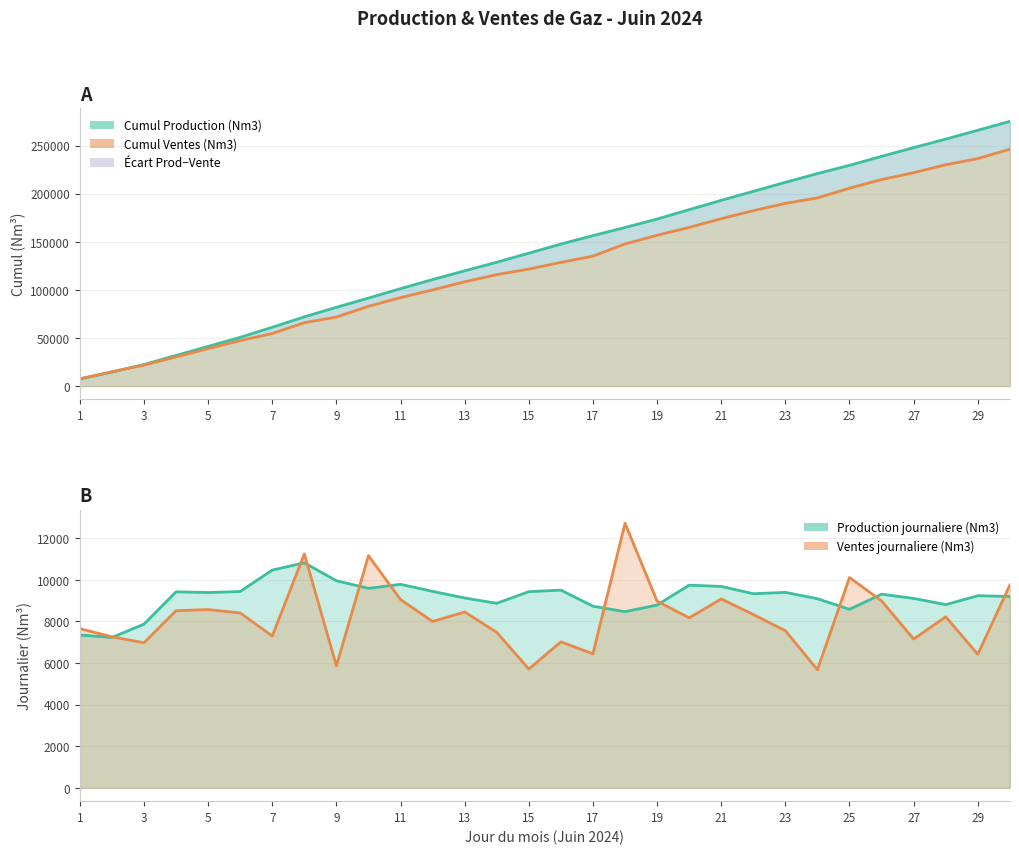

Where is the first local minimum for Ventes journaliere (Nm3)?

3